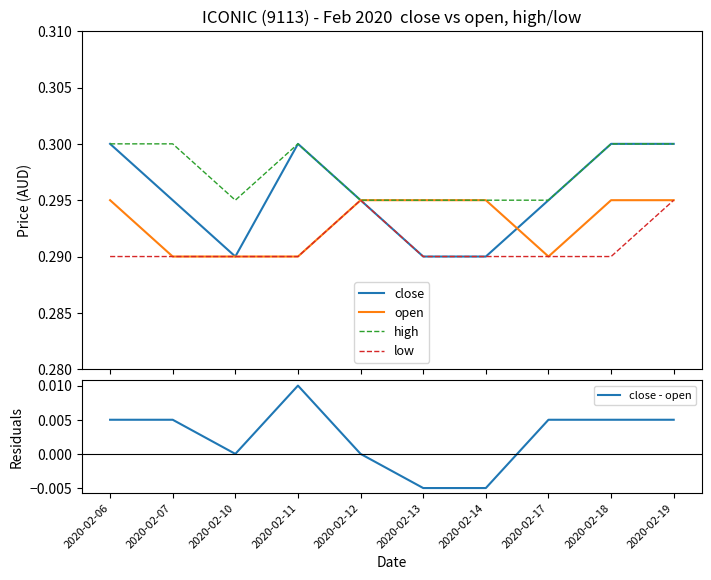

List the series in order of their peak value, highest first.

close, high, open, low, close - open